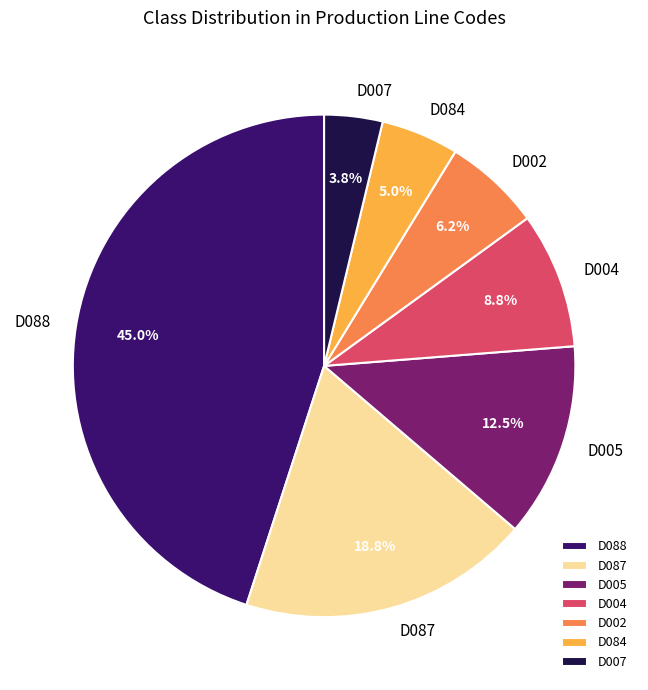

Which has a higher value, D087 or D005?

D087